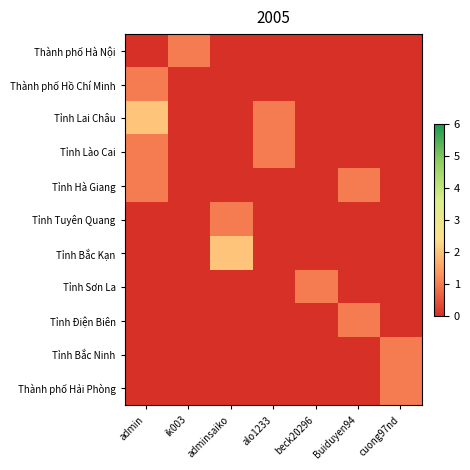

Reading right to left, list all the values displayed in this chart.

Thành phố Hà Nội: cuong97nd=0	Buiduyen94=0	beck20296=0	alo1233=0	adminsaiko=0	ik003=1	admin=0
Thành phố Hồ Chí Minh: cuong97nd=0	Buiduyen94=0	beck20296=0	alo1233=0	adminsaiko=0	ik003=0	admin=1
Tỉnh Lai Châu: cuong97nd=0	Buiduyen94=0	beck20296=0	alo1233=1	adminsaiko=0	ik003=0	admin=2
Tỉnh Lào Cai: cuong97nd=0	Buiduyen94=0	beck20296=0	alo1233=1	adminsaiko=0	ik003=0	admin=1
Tỉnh Hà Giang: cuong97nd=0	Buiduyen94=1	beck20296=0	alo1233=0	adminsaiko=0	ik003=0	admin=1
Tỉnh Tuyên Quang: cuong97nd=0	Buiduyen94=0	beck20296=0	alo1233=0	adminsaiko=1	ik003=0	admin=0
Tỉnh Bắc Kạn: cuong97nd=0	Buiduyen94=0	beck20296=0	alo1233=0	adminsaiko=2	ik003=0	admin=0
Tỉnh Sơn La: cuong97nd=0	Buiduyen94=0	beck20296=1	alo1233=0	adminsaiko=0	ik003=0	admin=0
Tỉnh Điện Biên: cuong97nd=0	Buiduyen94=1	beck20296=0	alo1233=0	adminsaiko=0	ik003=0	admin=0
Tỉnh Bắc Ninh: cuong97nd=1	Buiduyen94=0	beck20296=0	alo1233=0	adminsaiko=0	ik003=0	admin=0
Thành phố Hải Phòng: cuong97nd=1	Buiduyen94=0	beck20296=0	alo1233=0	adminsaiko=0	ik003=0	admin=0